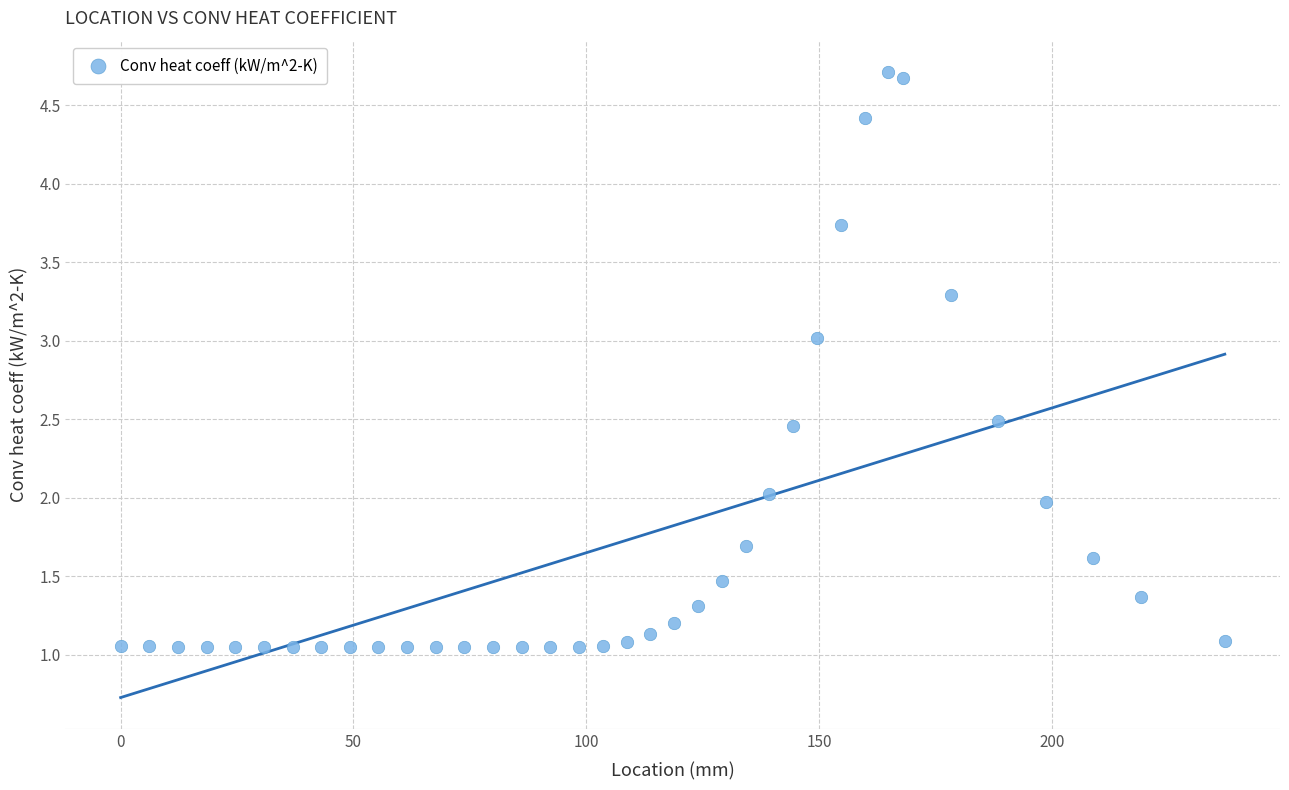

What is the range of Y values (max minus min)?

3.7